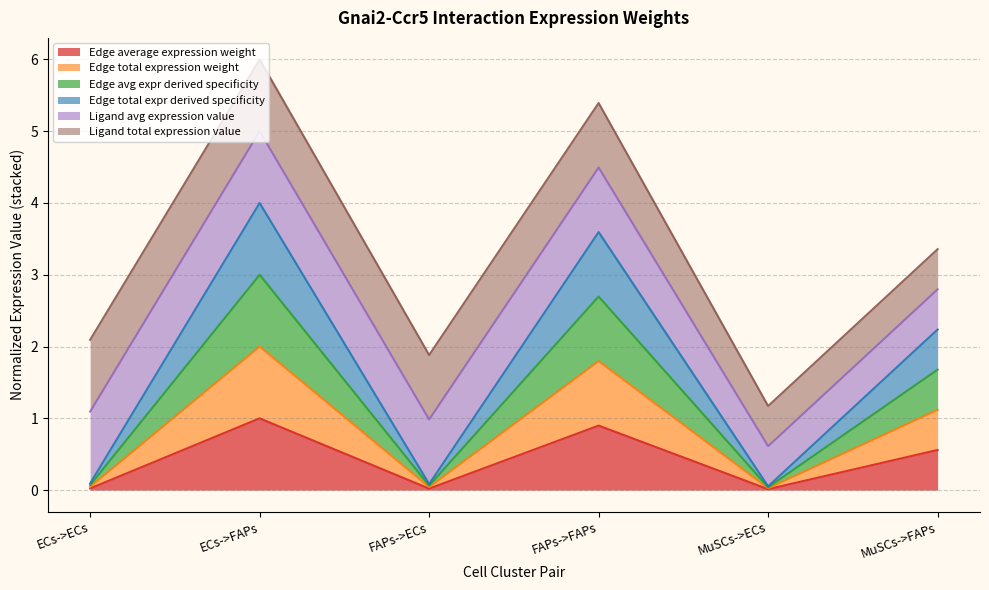

True or false: Edge avg expr derived specificity has more than 1 interior local peaks.

True